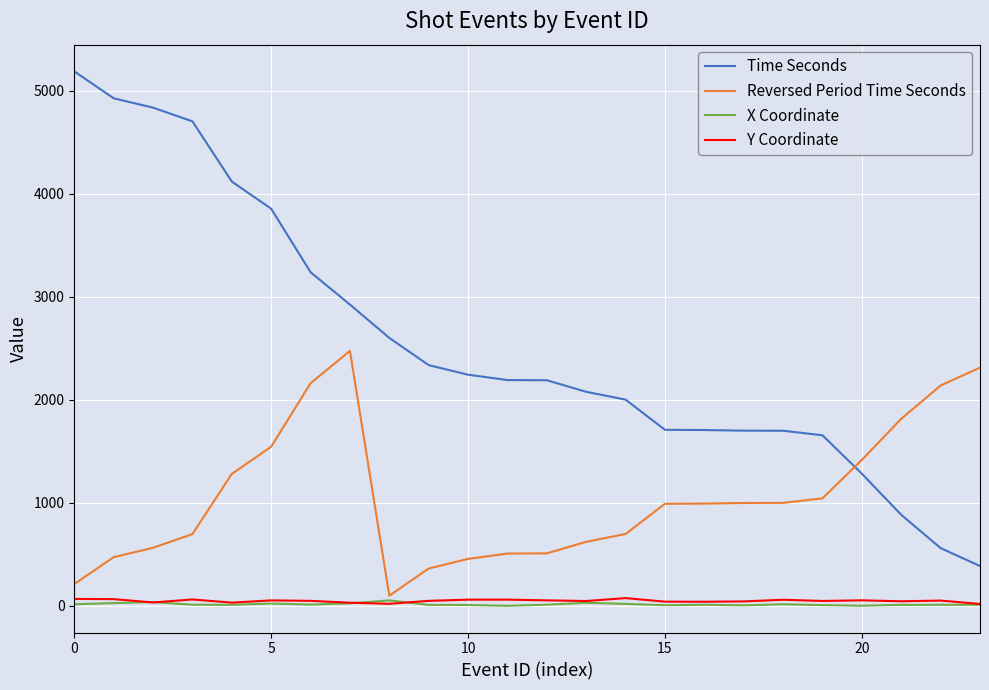

True or false: X Coordinate and Time Seconds intersect in this chart.

False